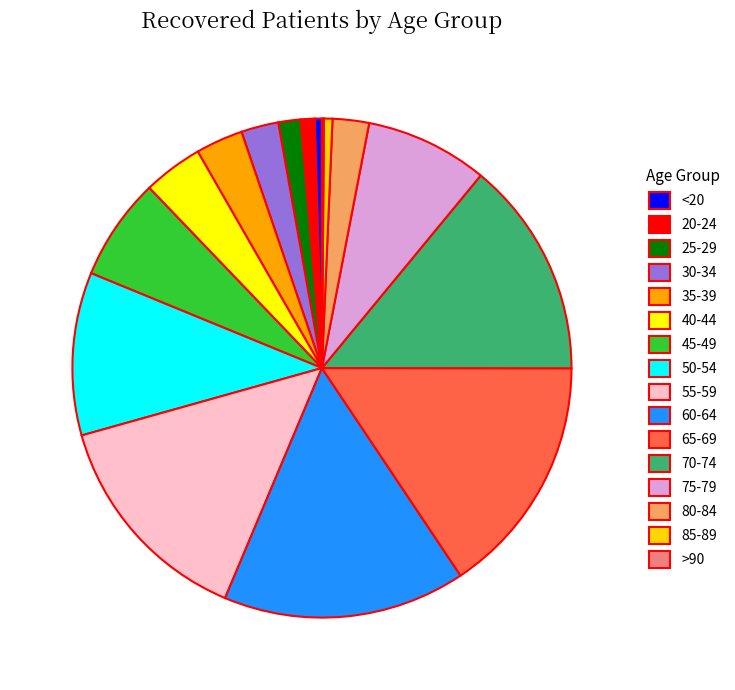

Do 55-59 and 70-74 together represent more than half of the pie?

No